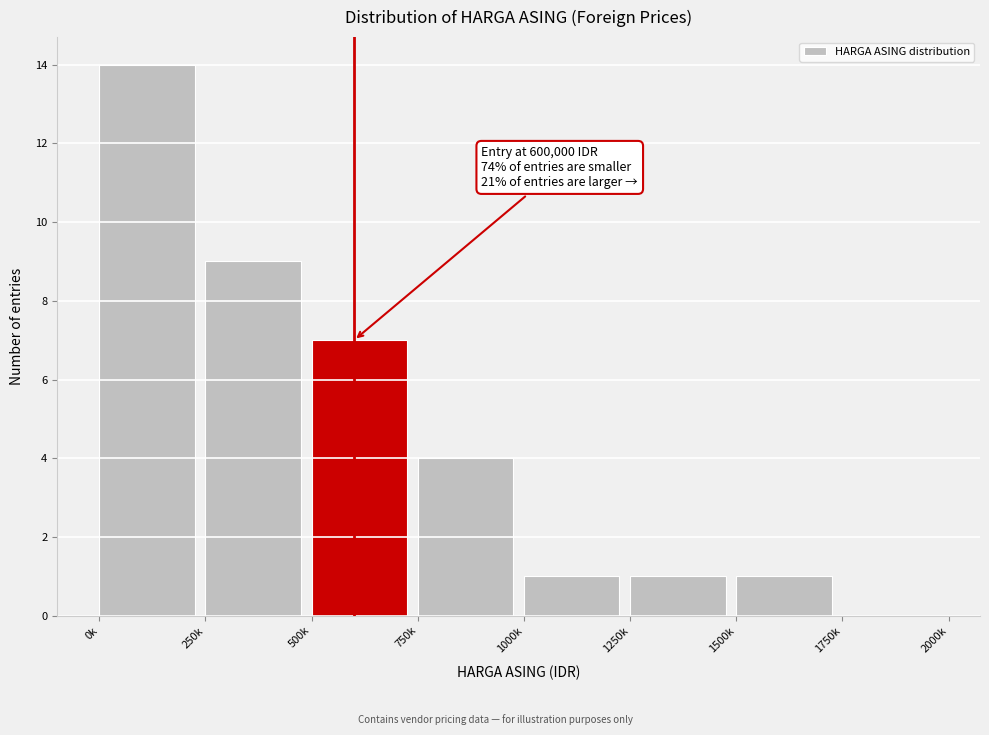

Reading right to left, transcribe all the data shown in this chart.

1750k=0	1500k=1	1250k=1	1000k=1	750k=4	500k=7	250k=9	0k=14